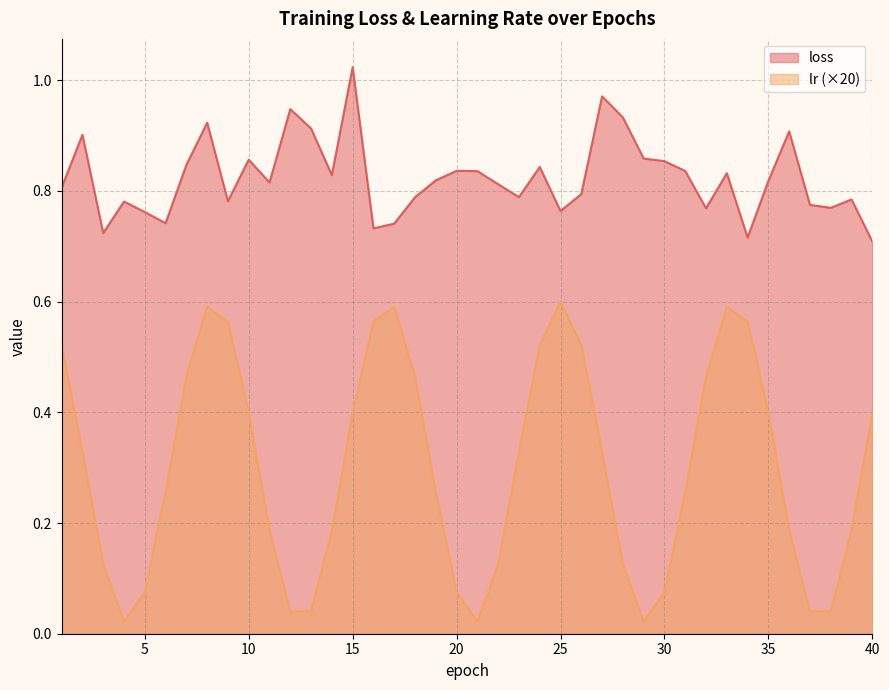

What is the spread (max minus min) of values at 32?

0.3